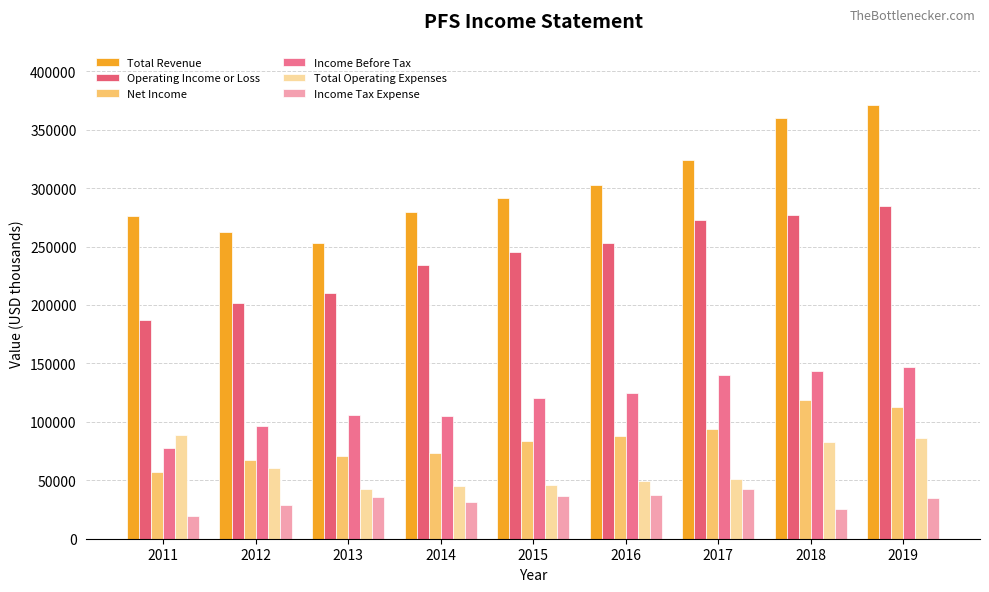

At which label is Net Income closest to 87850?

2016